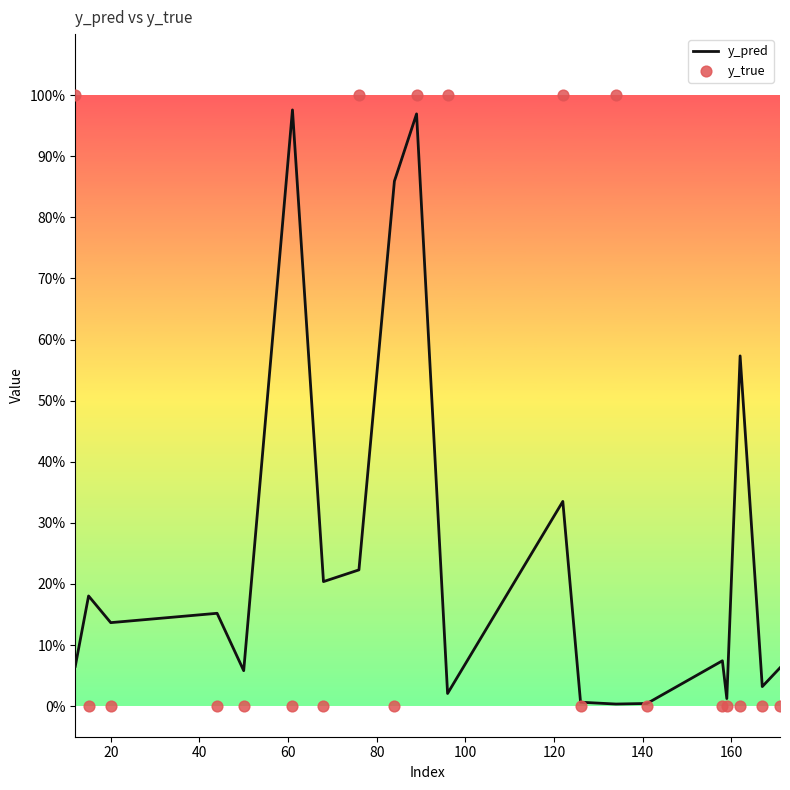

What are all the series names shown in the legend?

y_pred, y_true